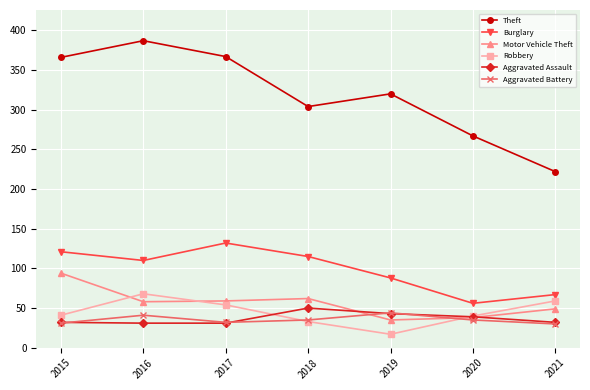

What are all the series names shown in the legend?

Theft, Burglary, Motor Vehicle Theft, Robbery, Aggravated Assault, Aggravated Battery